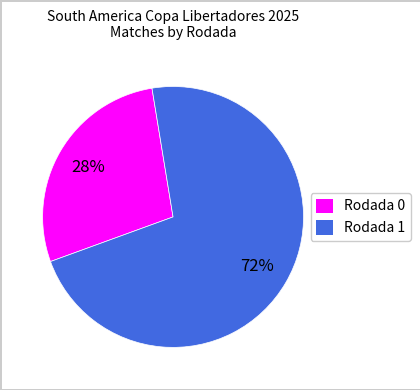

How many segments does this pie chart have?

2